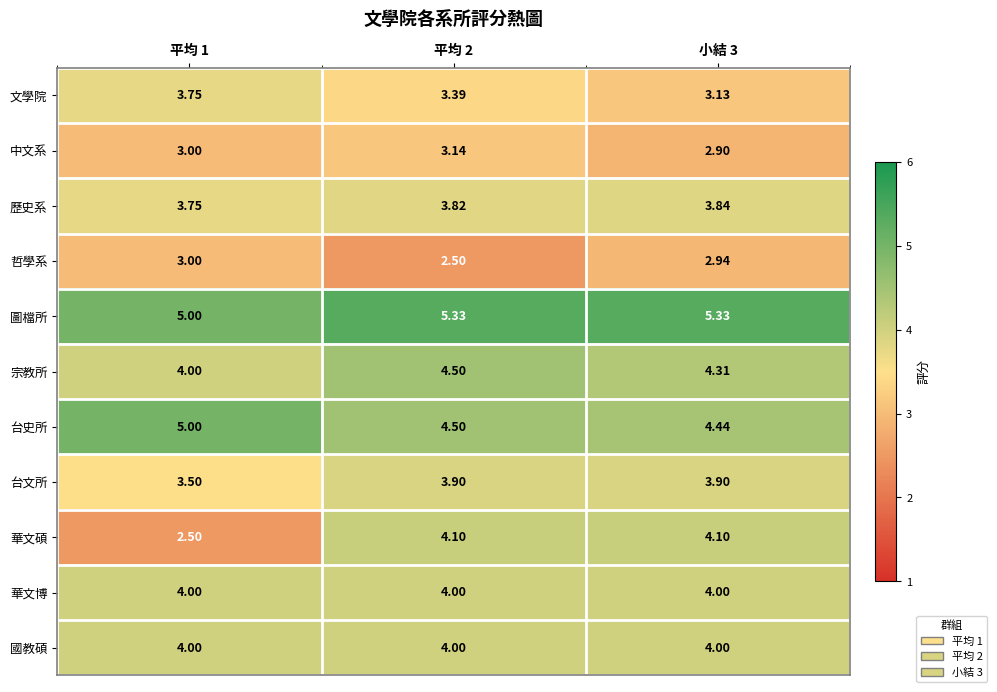

At how many categories does at least one series exceed 2?

3